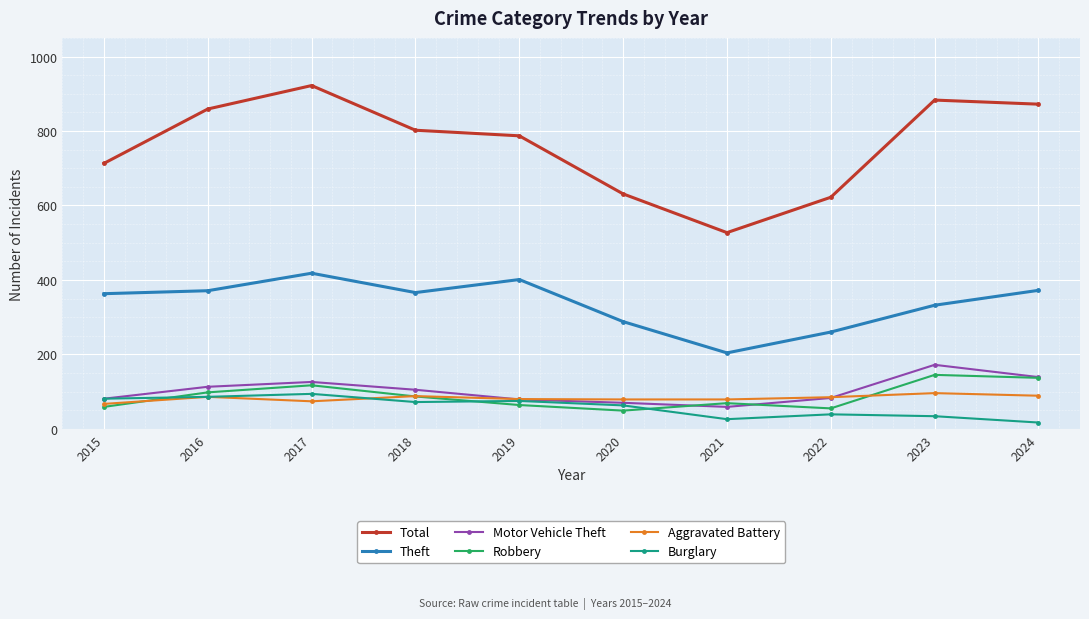

What value does the Burglary series have at 2018?

72